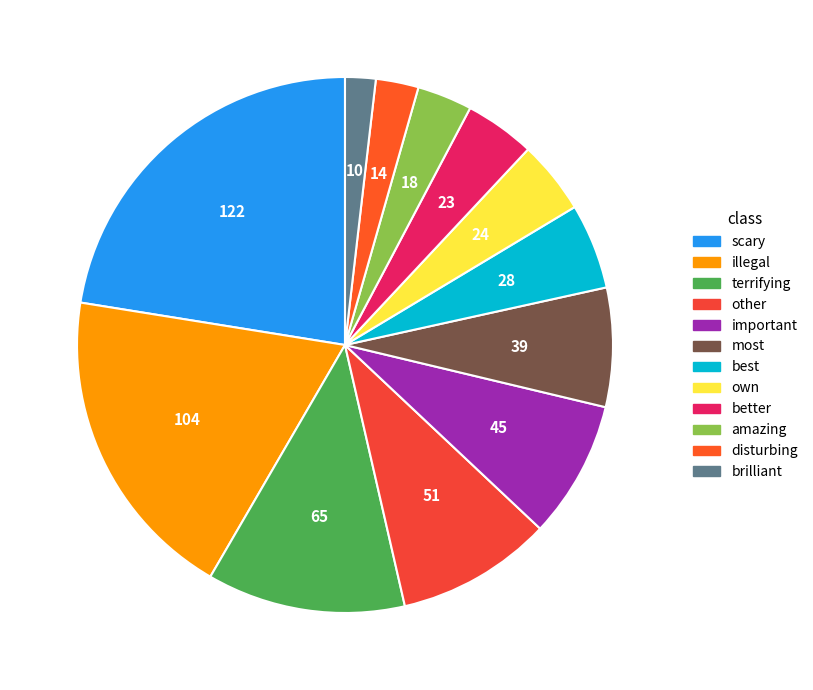

Which slice is the largest?

scary